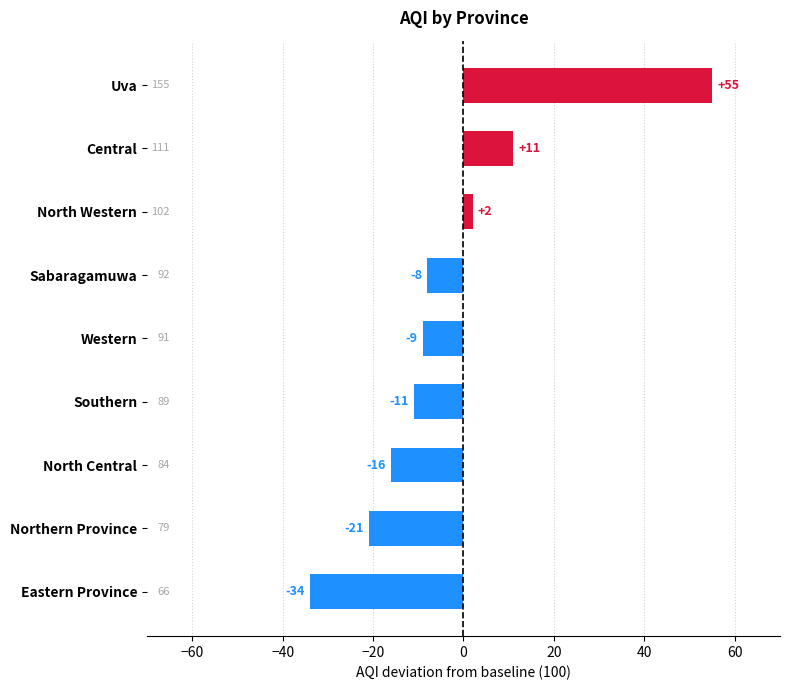

What is the greatest value displayed?

55